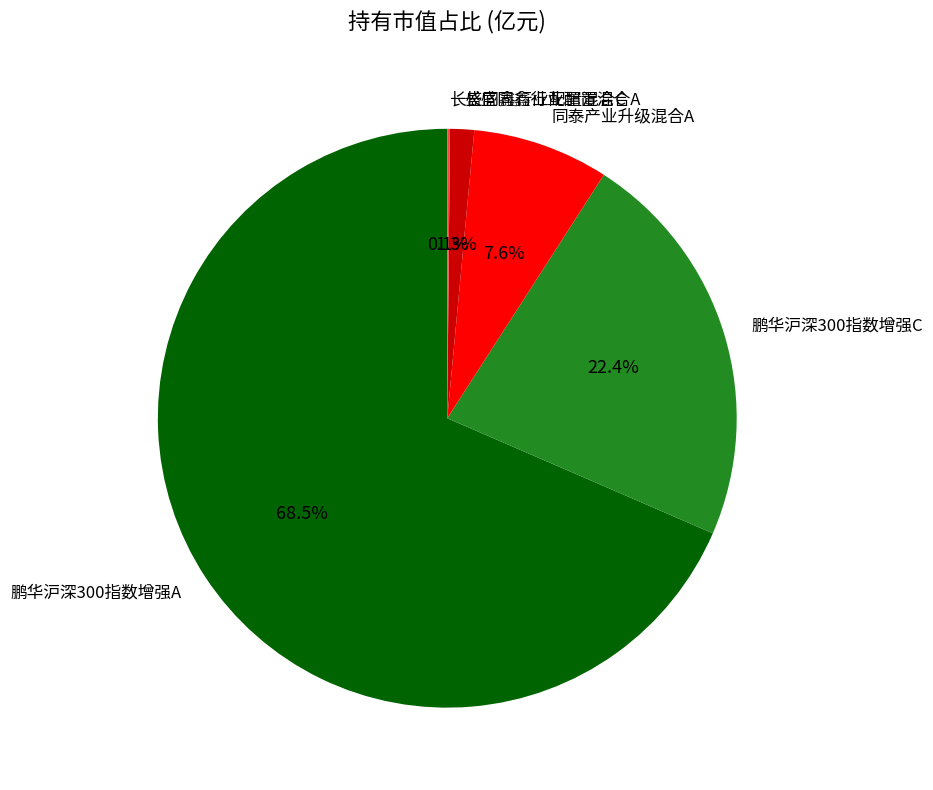

Which slice is the largest?

鹏华沪深300指数增强A